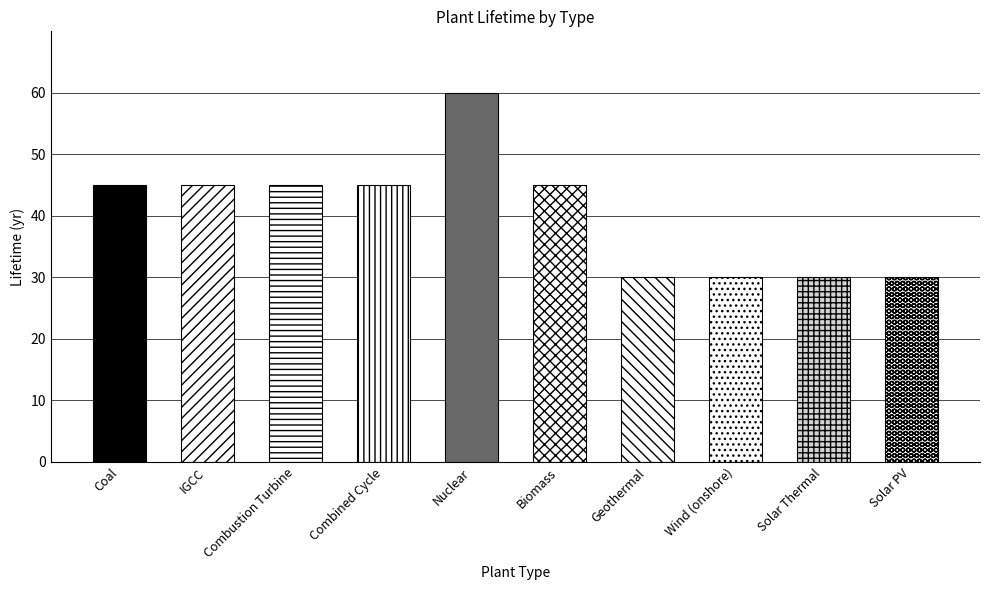

Which label corresponds to the smallest value in the chart?

Geothermal